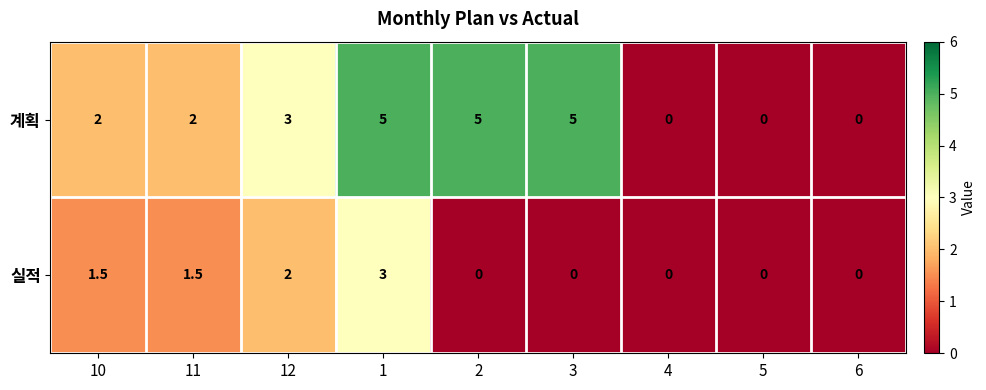

At which category is the sum across all series the highest?

1